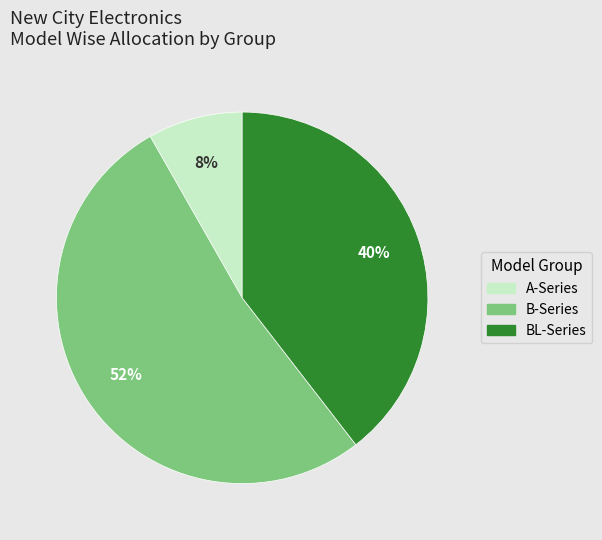

Is there a majority slice in this chart?

Yes